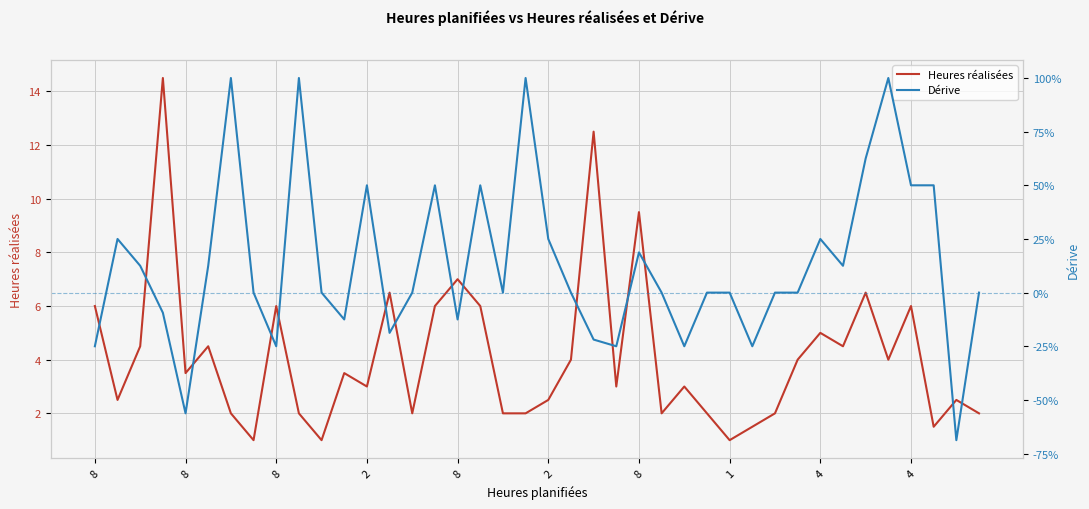

What is the maximum value shown in the chart?

14.5